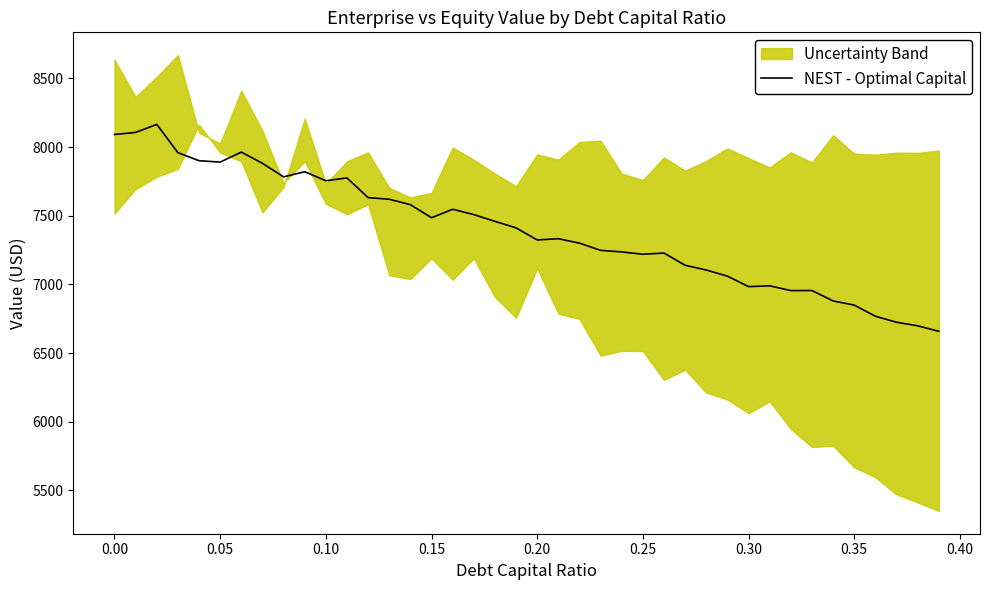

Is this an area chart (filled region under the line)?

No